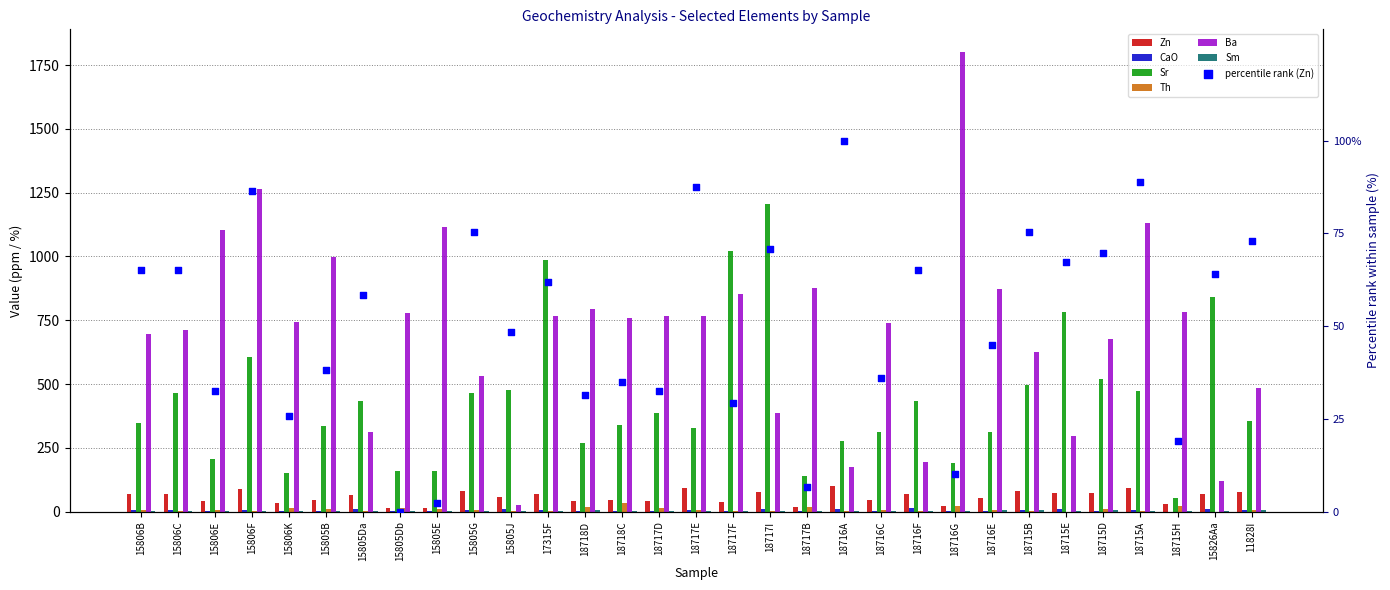

Which series has the largest total across all categories?

Ba